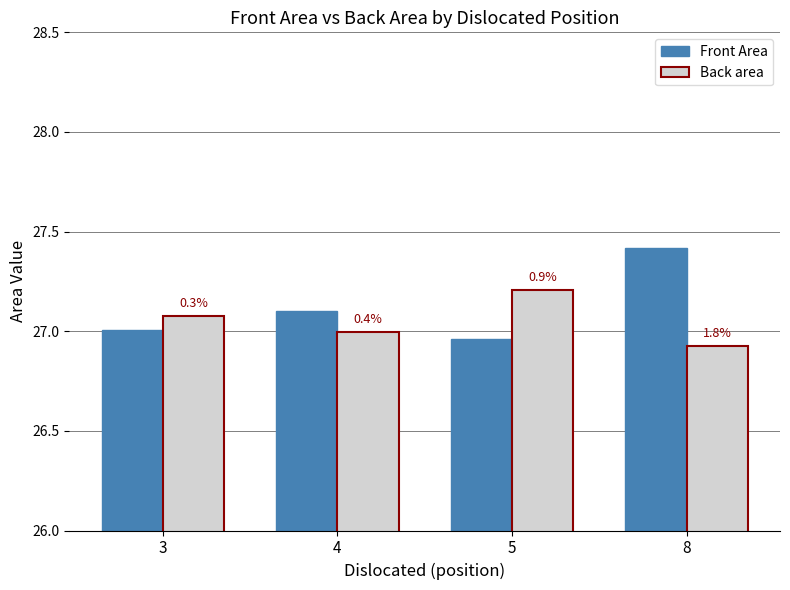

What are all the series names shown in the legend?

Front Area, Back area